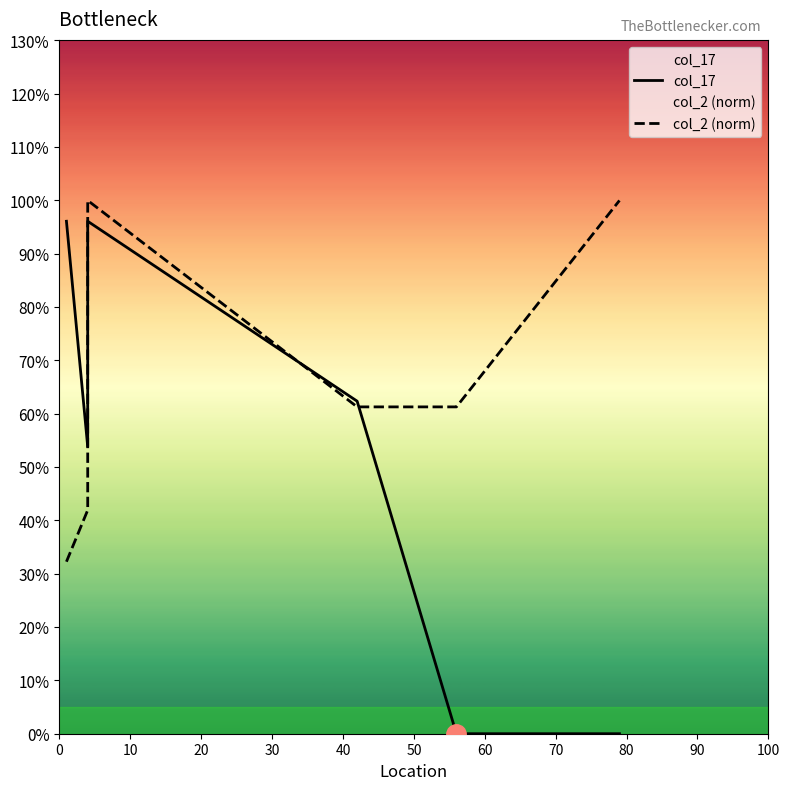

How many lines are shown in the chart?

2